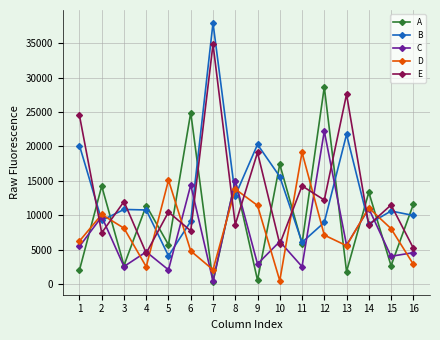

How many interior local peaks does the C series have?

7